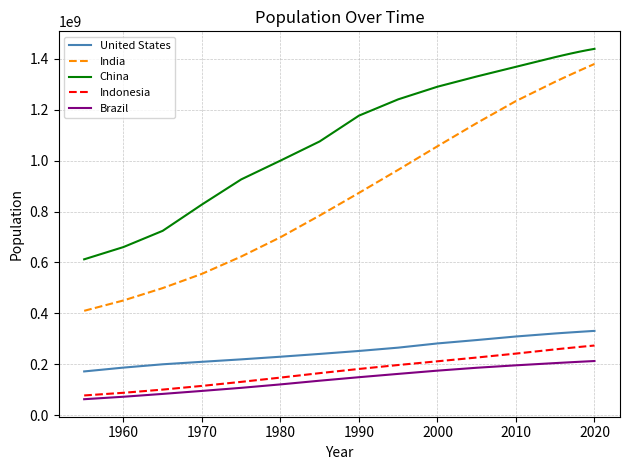

What is the minimum value for China?

612241554